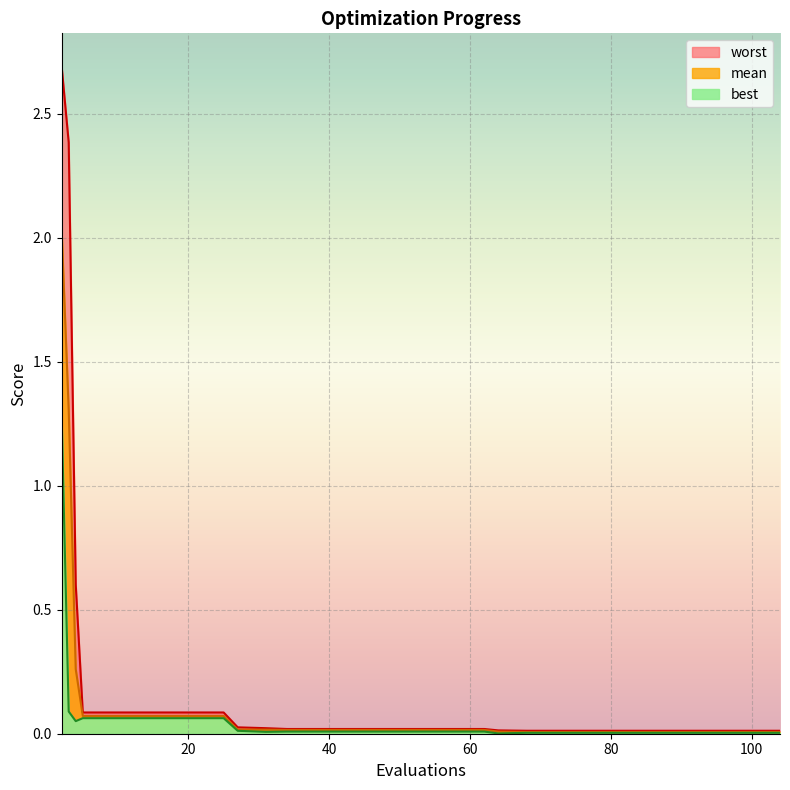

Rank the series by their maximum value, from highest to lowest.

worst, mean, best